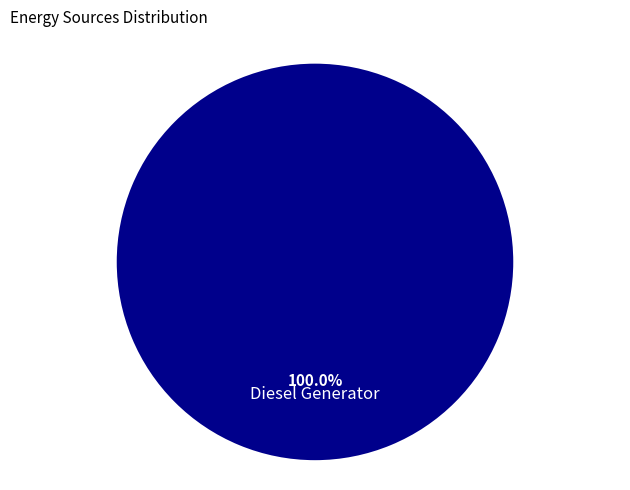

Is there any slice that represents more than half of the pie?

Yes